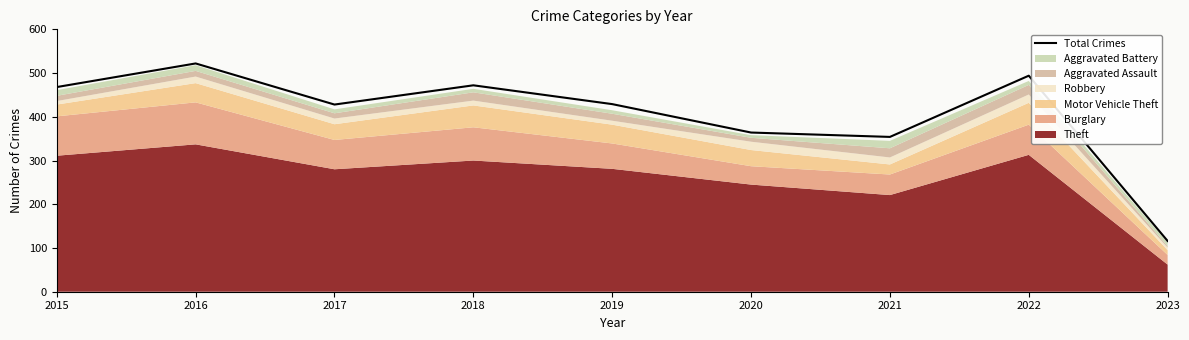

What value does the data have at 2015?

468